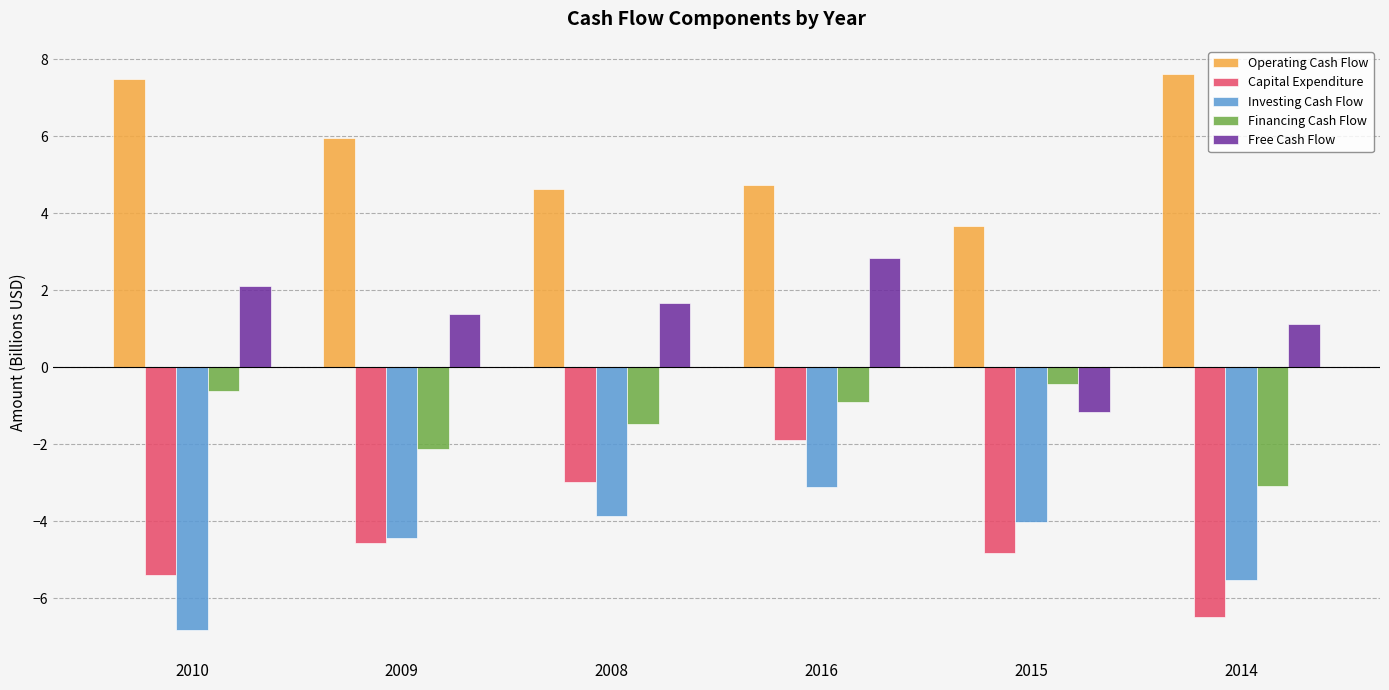

The value of Financing Cash Flow at 2015 is -0.4. True or false?

True